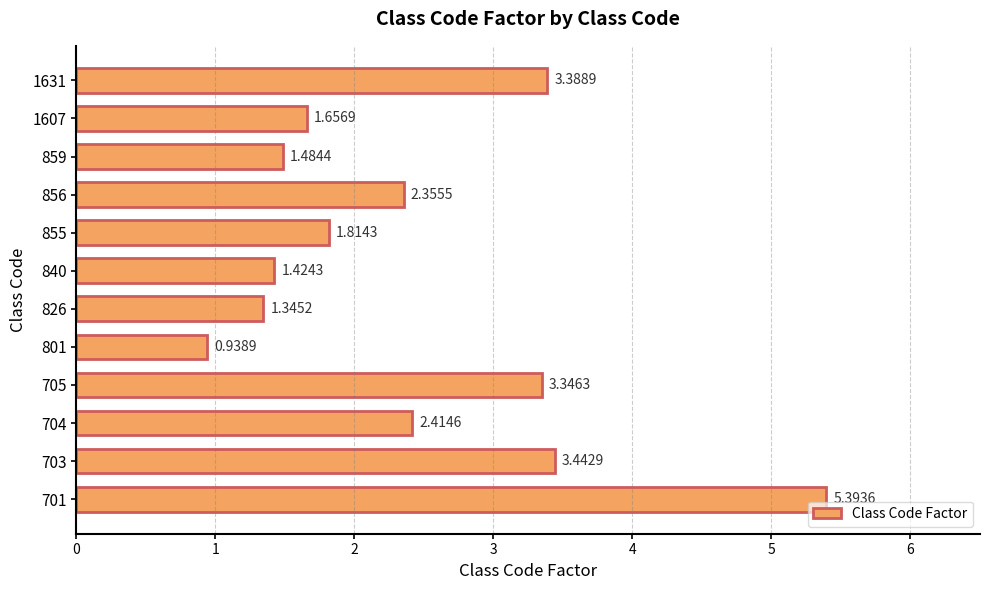

Between 1607 and 704, which is larger?

704